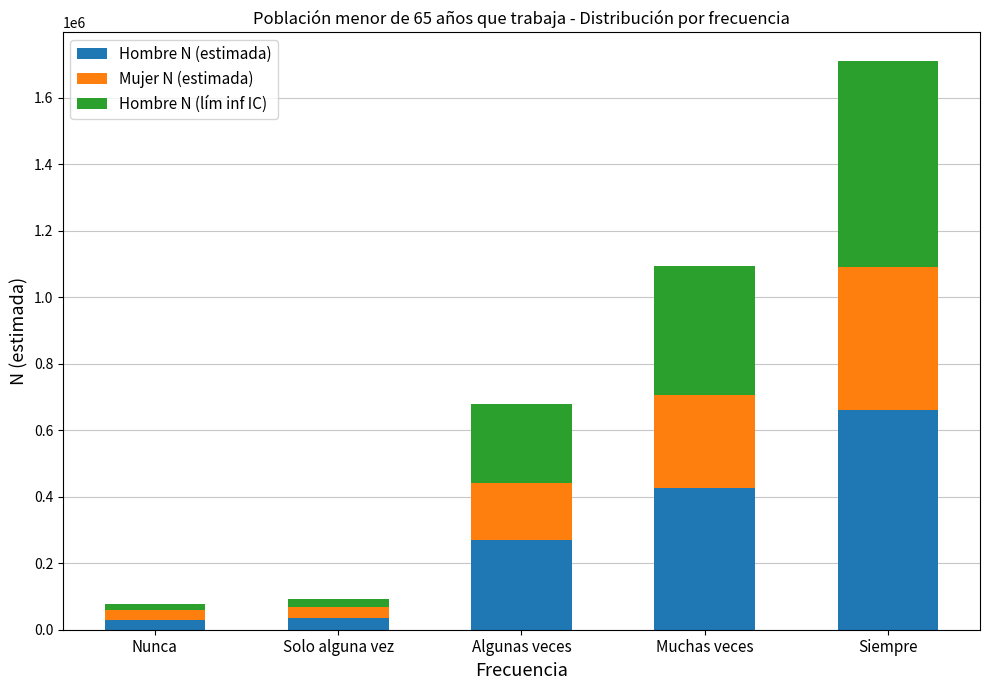

Is it true that Hombre N (estimada) equals 398993 at Algunas veces?

False